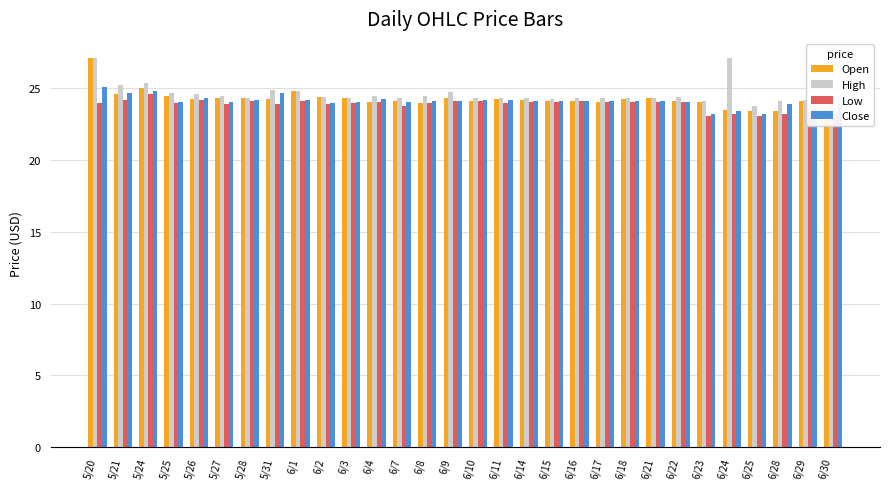

What is the label of the 23rd bar from the right?

5/31